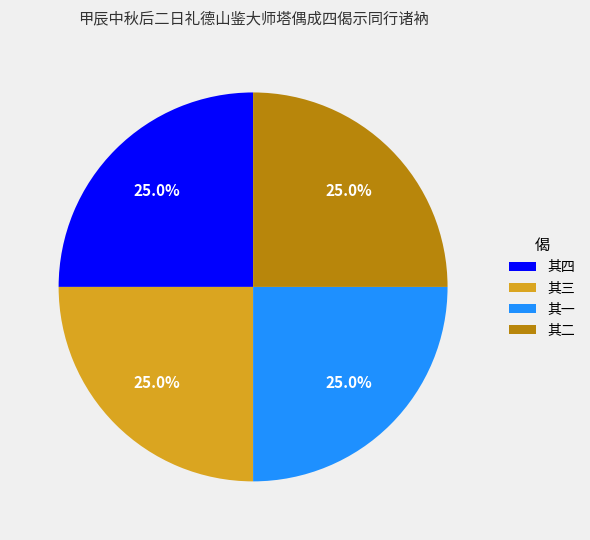

What percentage do 其一 and 其二 together represent?

50.0%